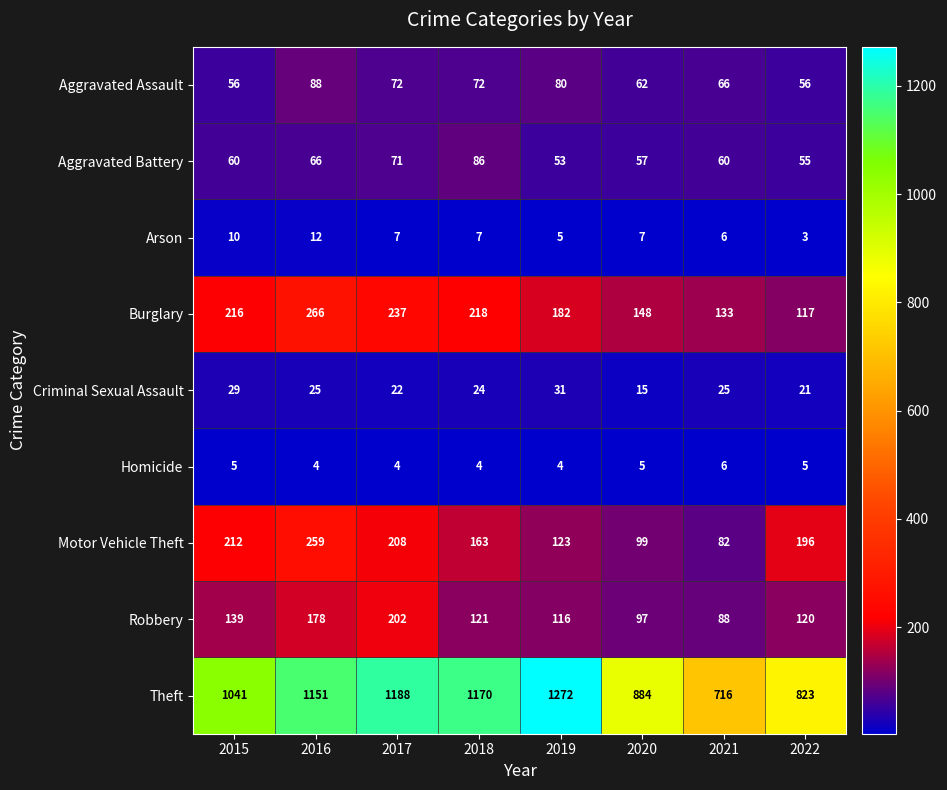

Count the Arson values in the range 6 to 10.

5